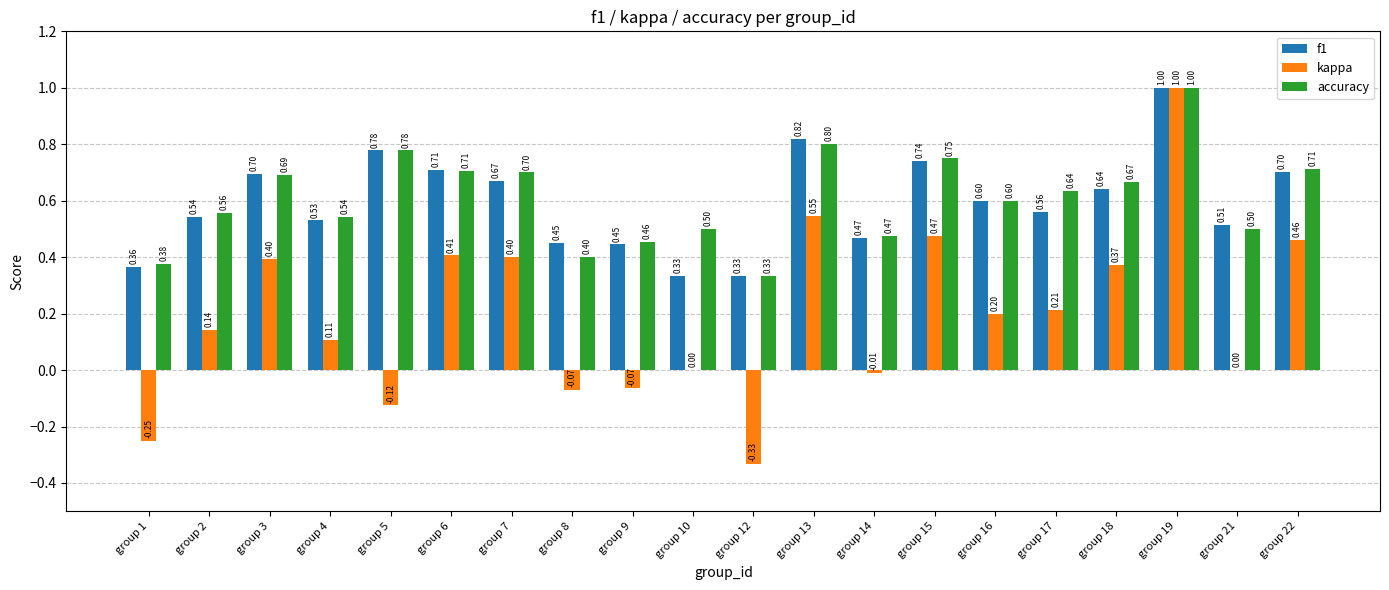

What is the sum of the accuracy values at group 18 and group 2?

1.2